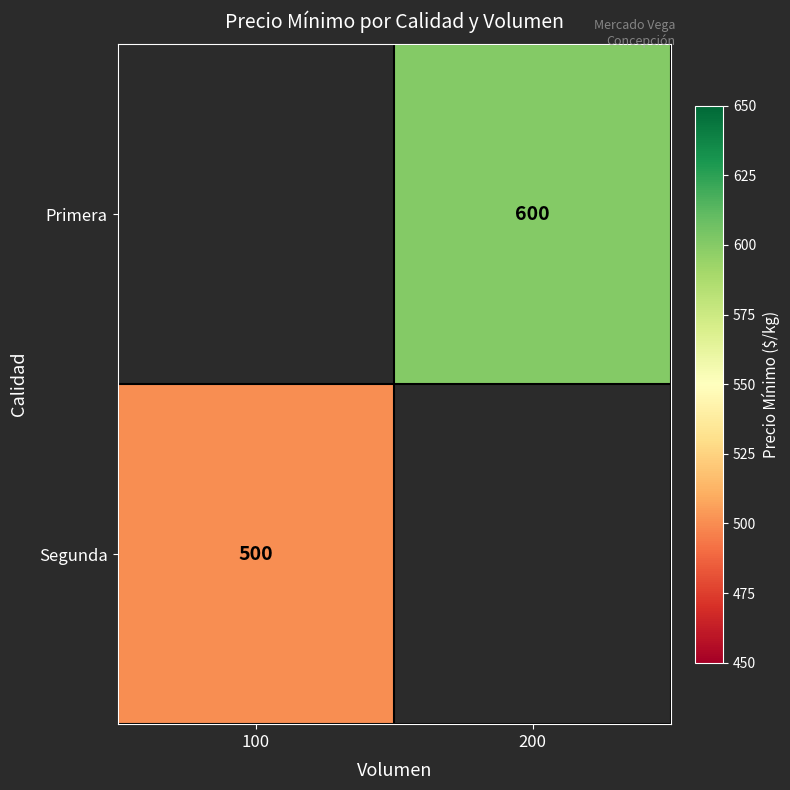

At which category is the sum across all series the highest?

200